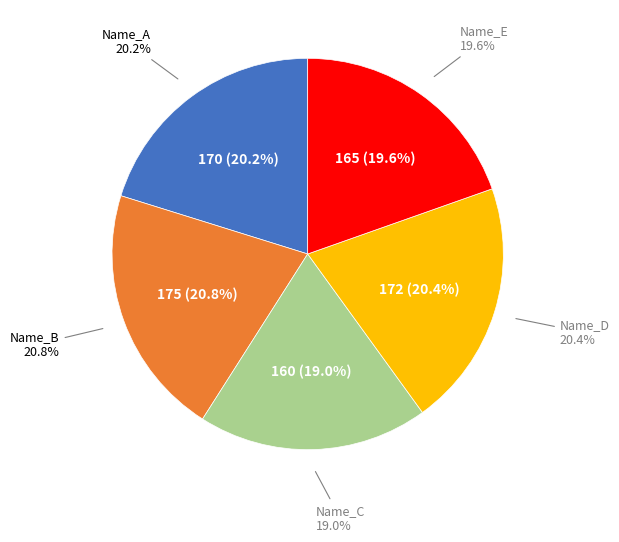

Do Name_E and Name_D together represent more than half of the pie?

No